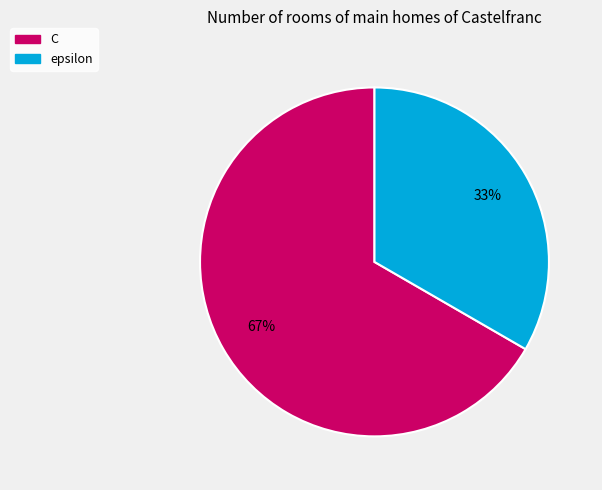

To the nearest percent, what is the average slice percentage?

50%